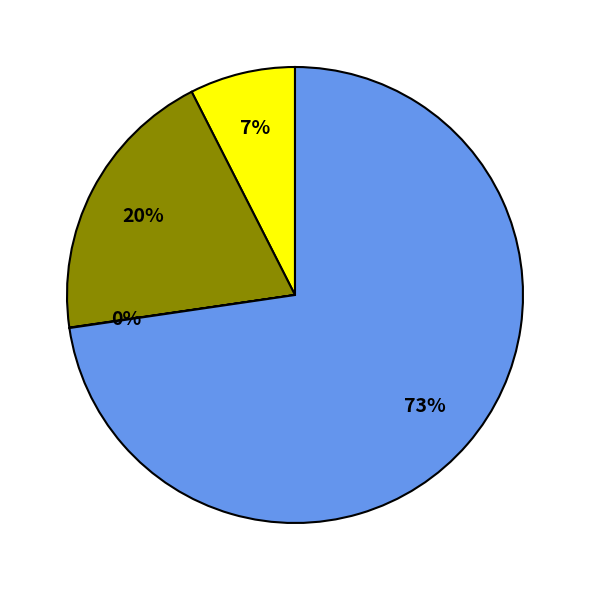

Does any single category account for the majority?

Yes